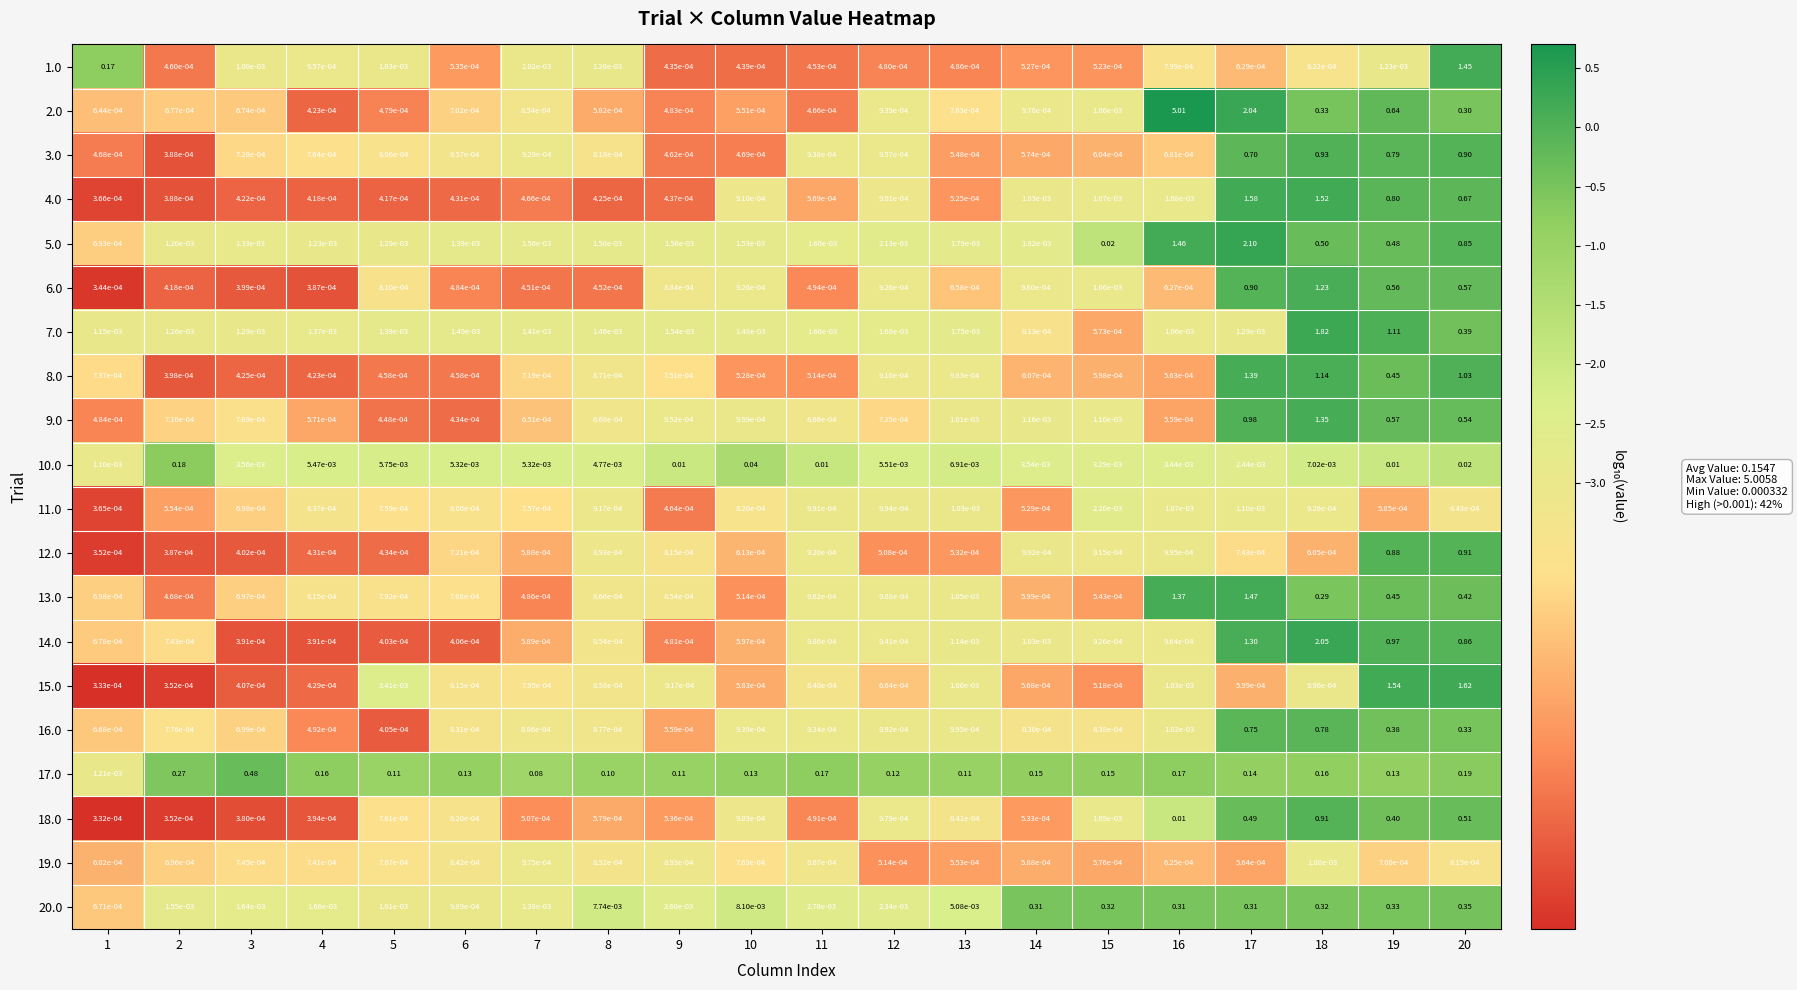

Is the value of 20.0 at 18 greater than the value of 7.0 at 10?

Yes